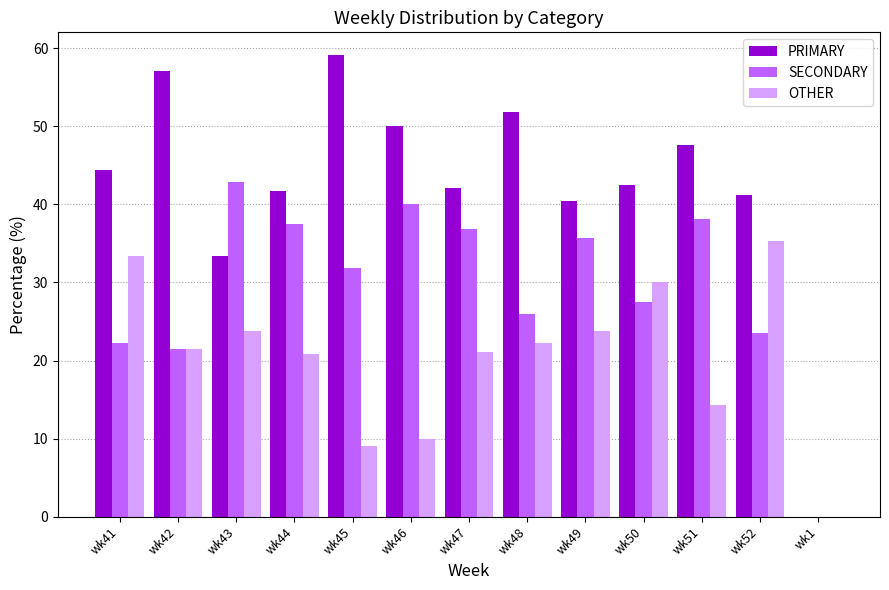

At which label does SECONDARY first exceed 31?

wk43